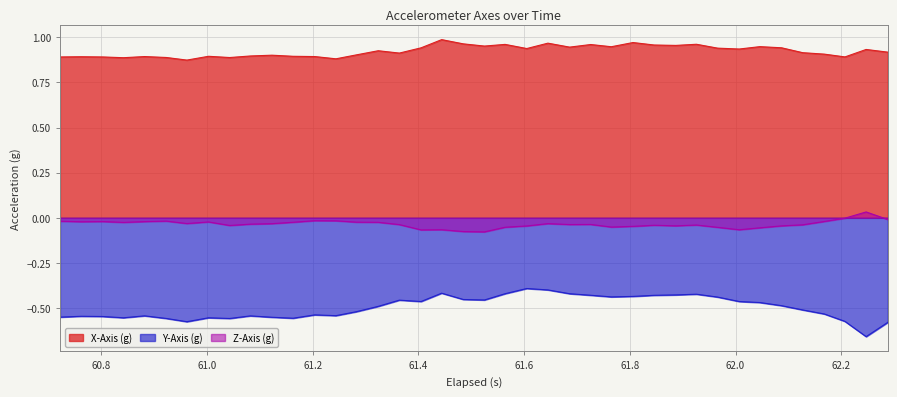

Which series has the largest range (max minus min)?

Y-Axis (g)